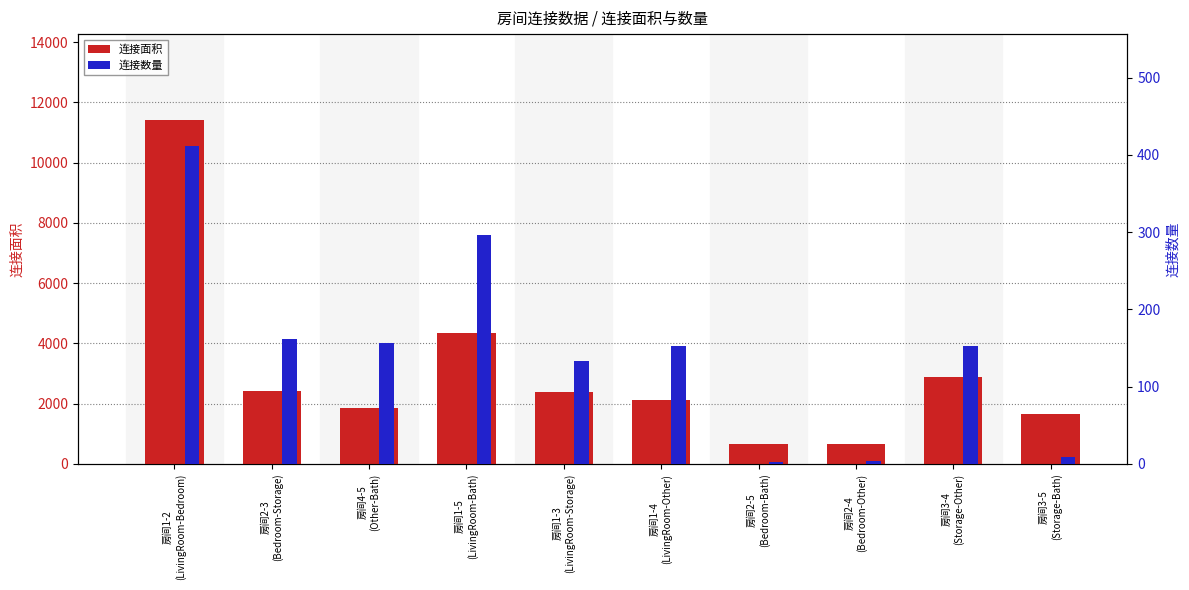

Where does the 连接面积 series first go above 2394?

房间1-2
(LivingRoom-Bedroom)